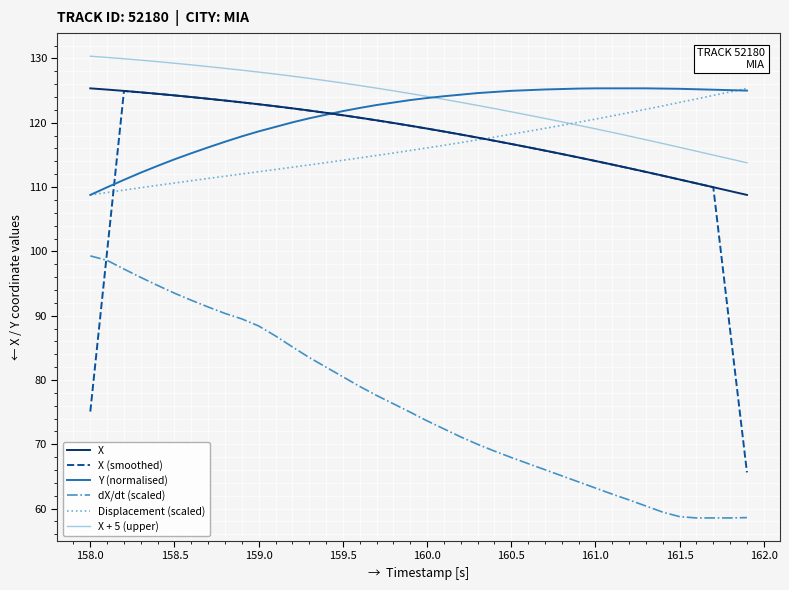

True or false: dX/dt (scaled) and X + 5 (upper) cross at least once.

False